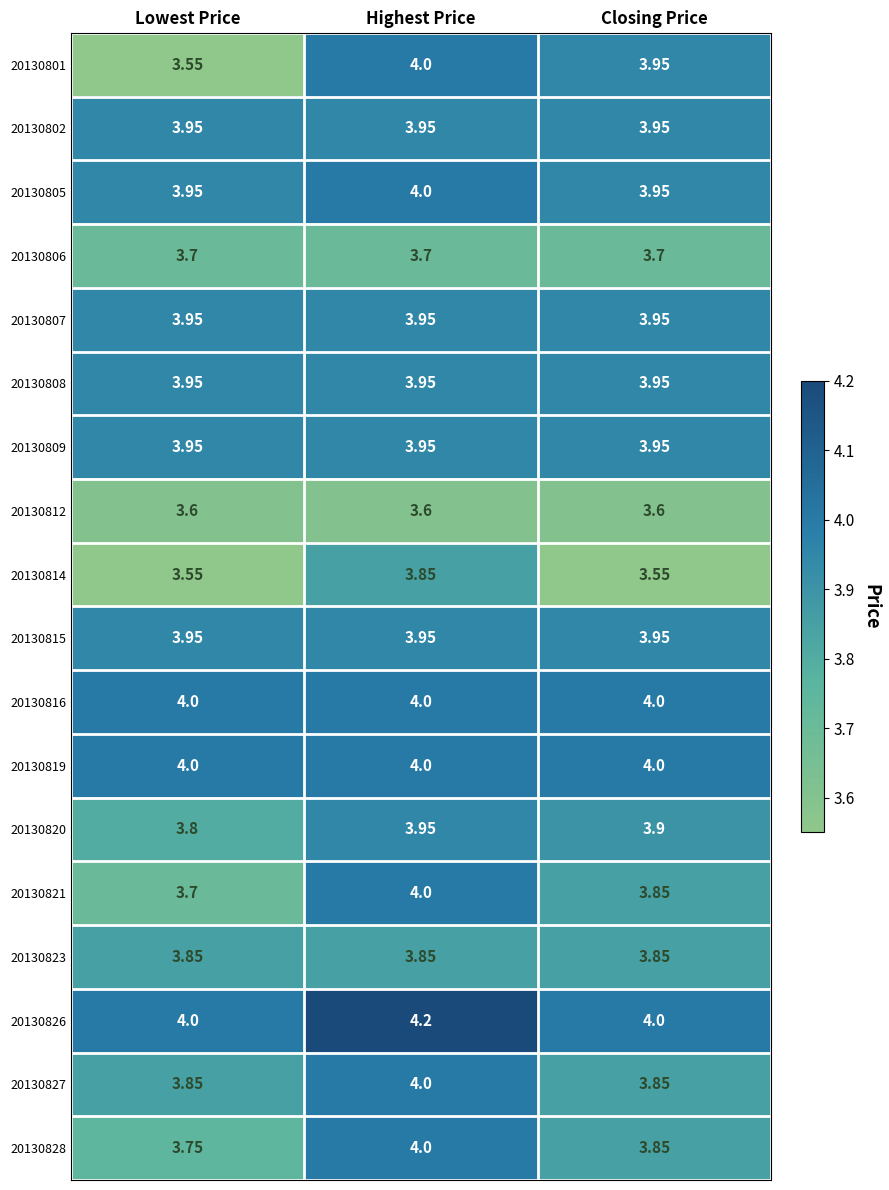

Rank the categories by 20130828 value from highest to lowest.

Highest Price, Closing Price, Lowest Price